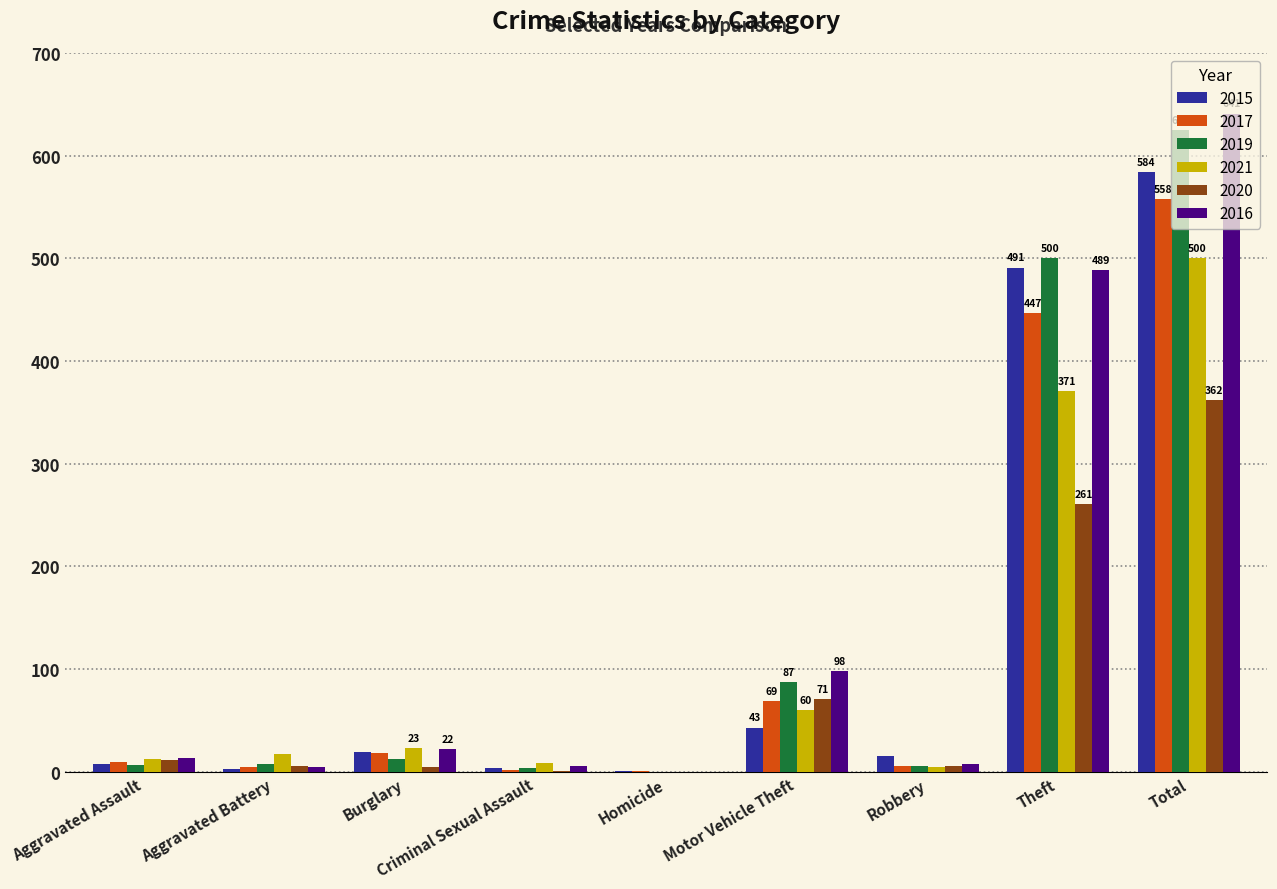

At which label does 2021 reach its peak?

Total